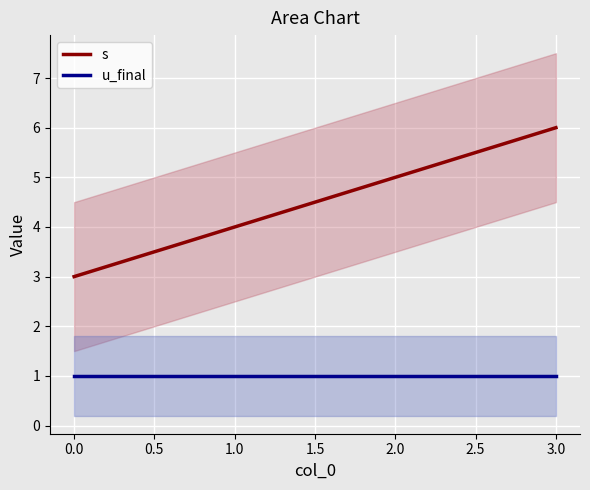

True or false: u_final has more than 2 points higher than both neighbors.

False